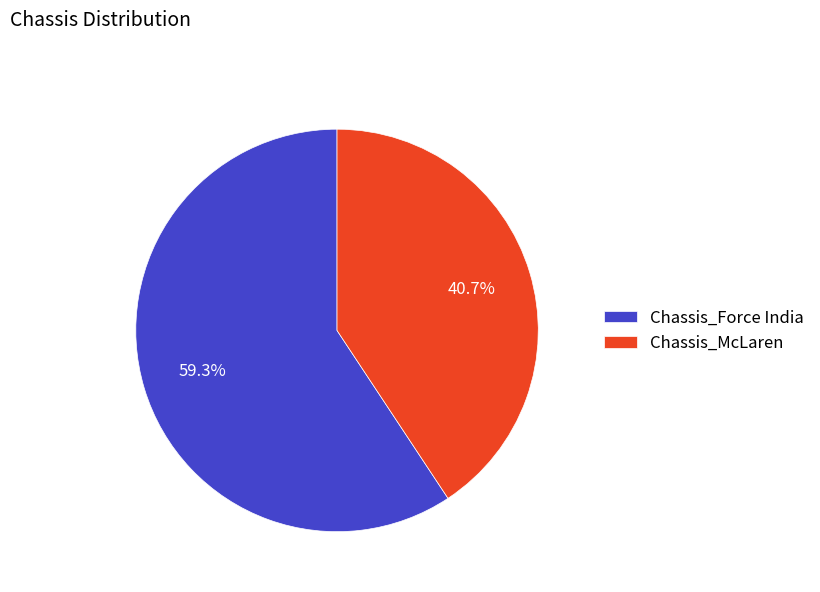

The Chassis_McLaren slice represents 49% of the pie. True or false?

False